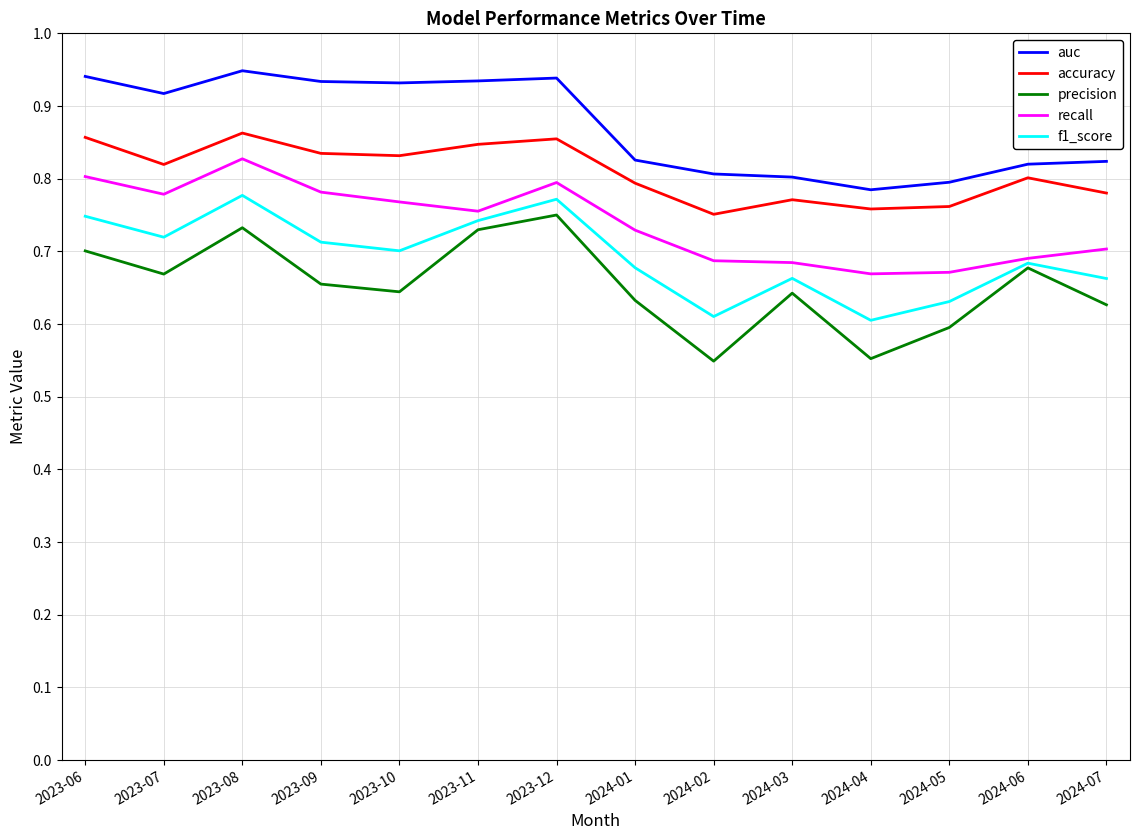

True or false: accuracy and auc cross at least once.

False